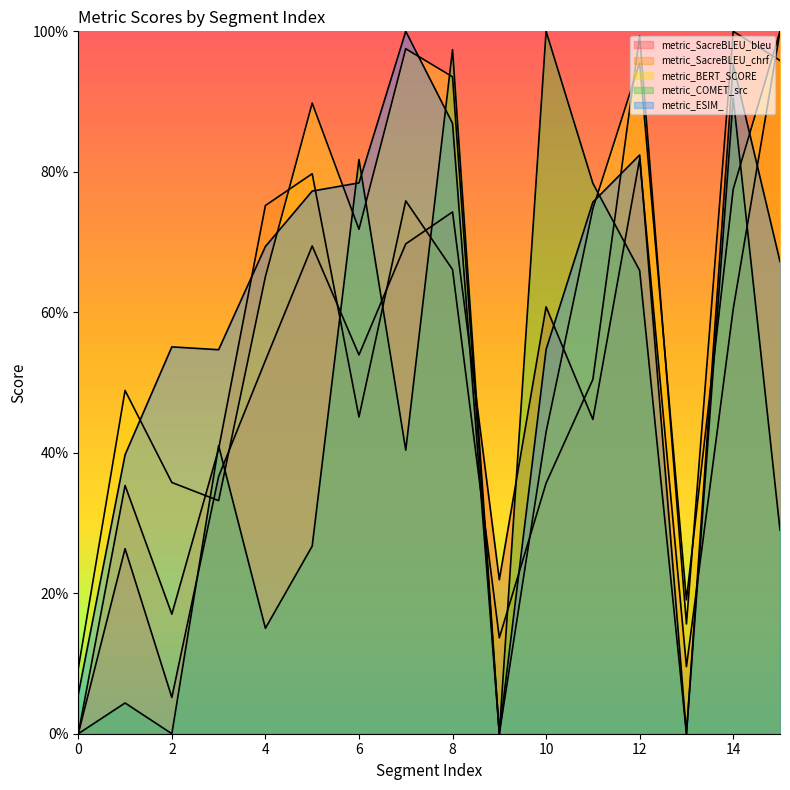

At which category does metric_SacreBLEU_chrf reach its first local peak?

1